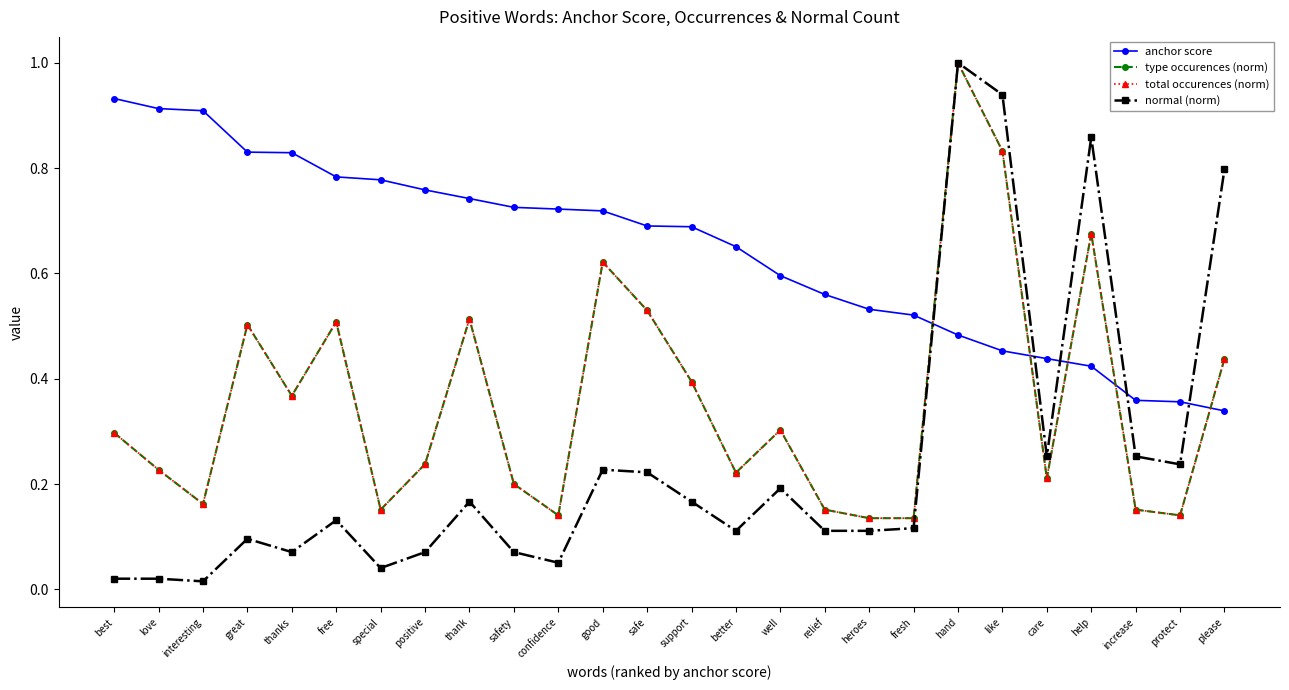

Does the chart have visible grid lines?

No